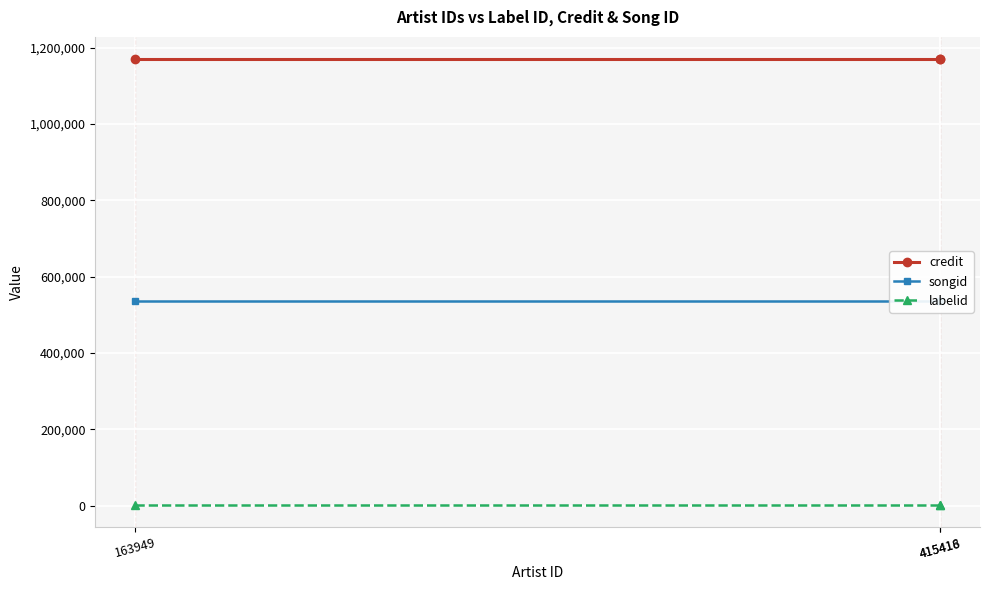

What is the maximum value for credit?

1169974